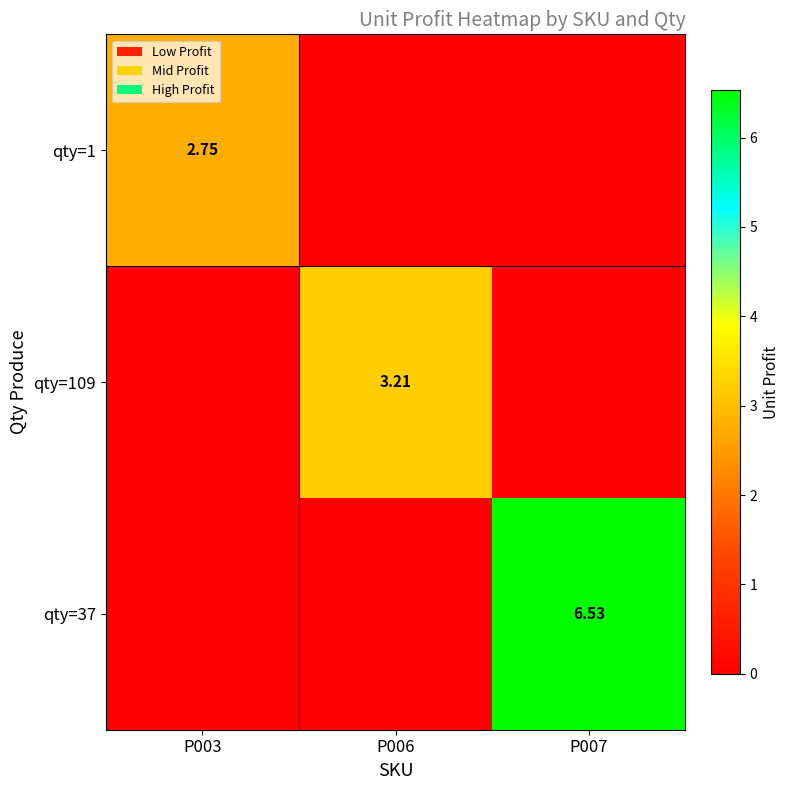

What is the spread (max minus min) of values at P006?

3.2